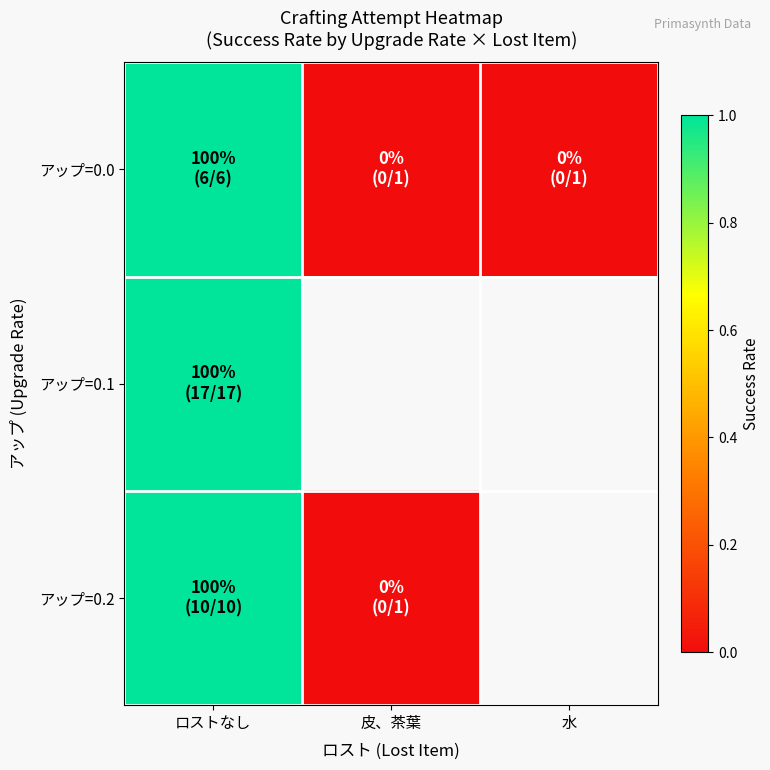

Rank the categories by アップ=0.1 value from lowest to highest.

ロストなし, 皮、茶葉, 水